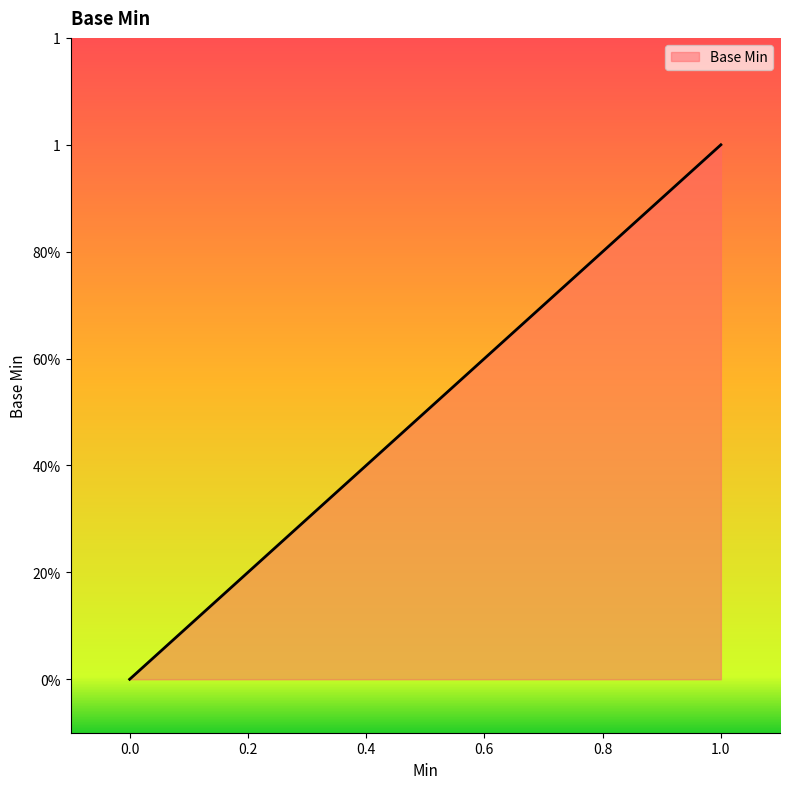

Does the chart display data point markers on the line(s)?

No